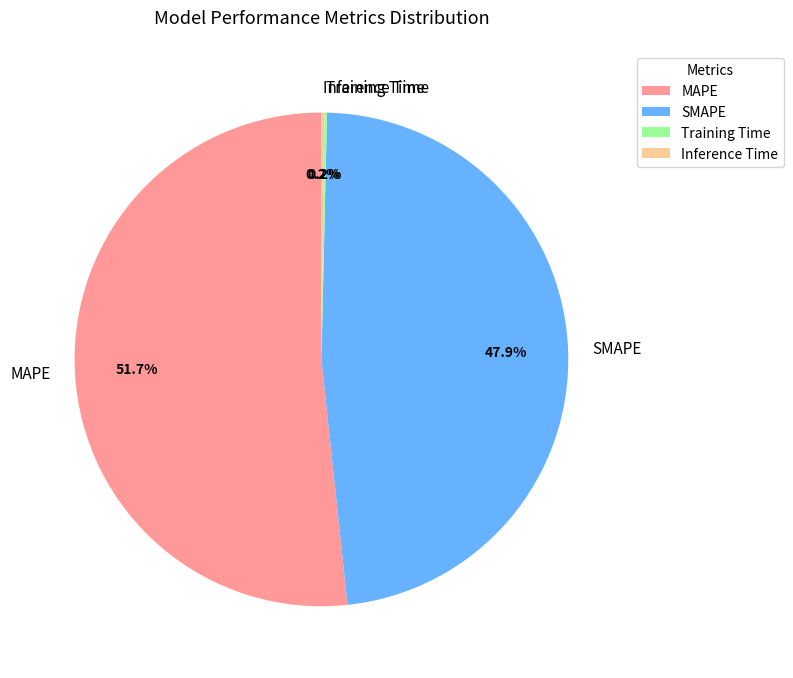

Which slice is the largest?

MAPE